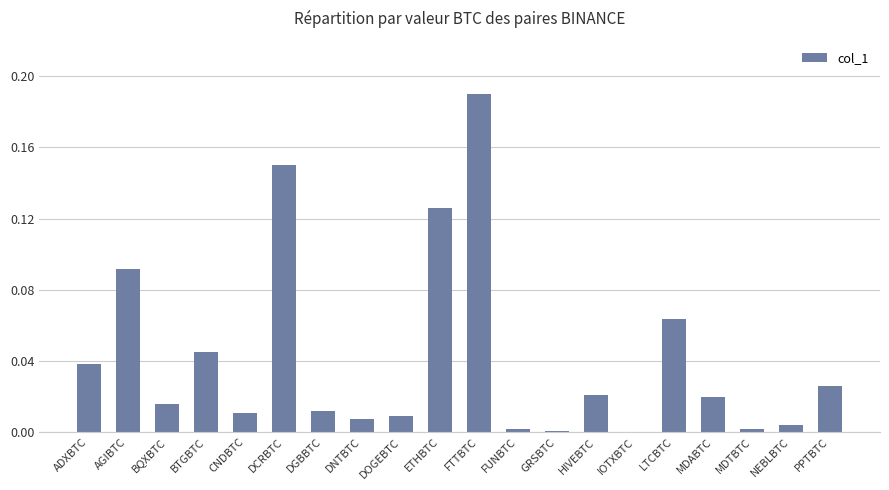

The value at FTTBTC is 0.3. True or false?

False